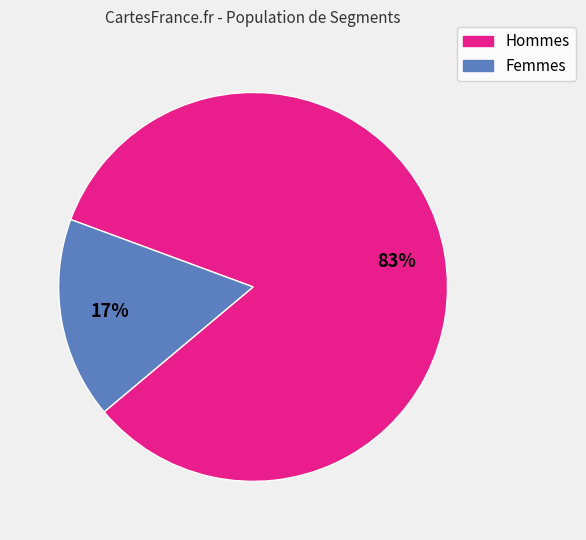

Does any single category account for the majority?

Yes